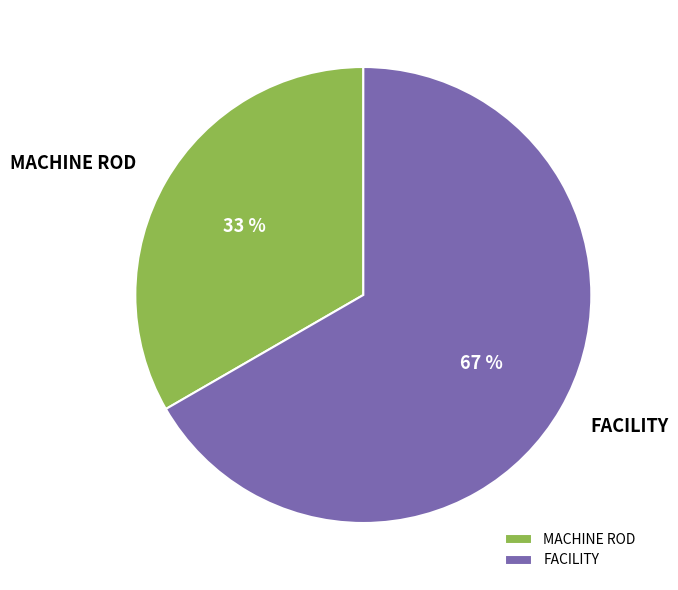

Which category accounts for the majority?

FACILITY